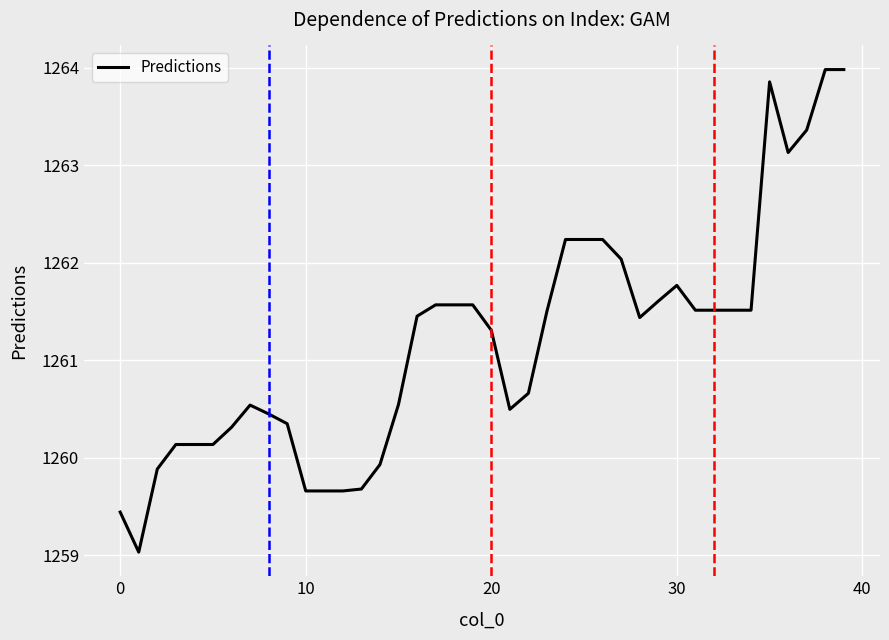

What is the smallest value displayed?

1259.0